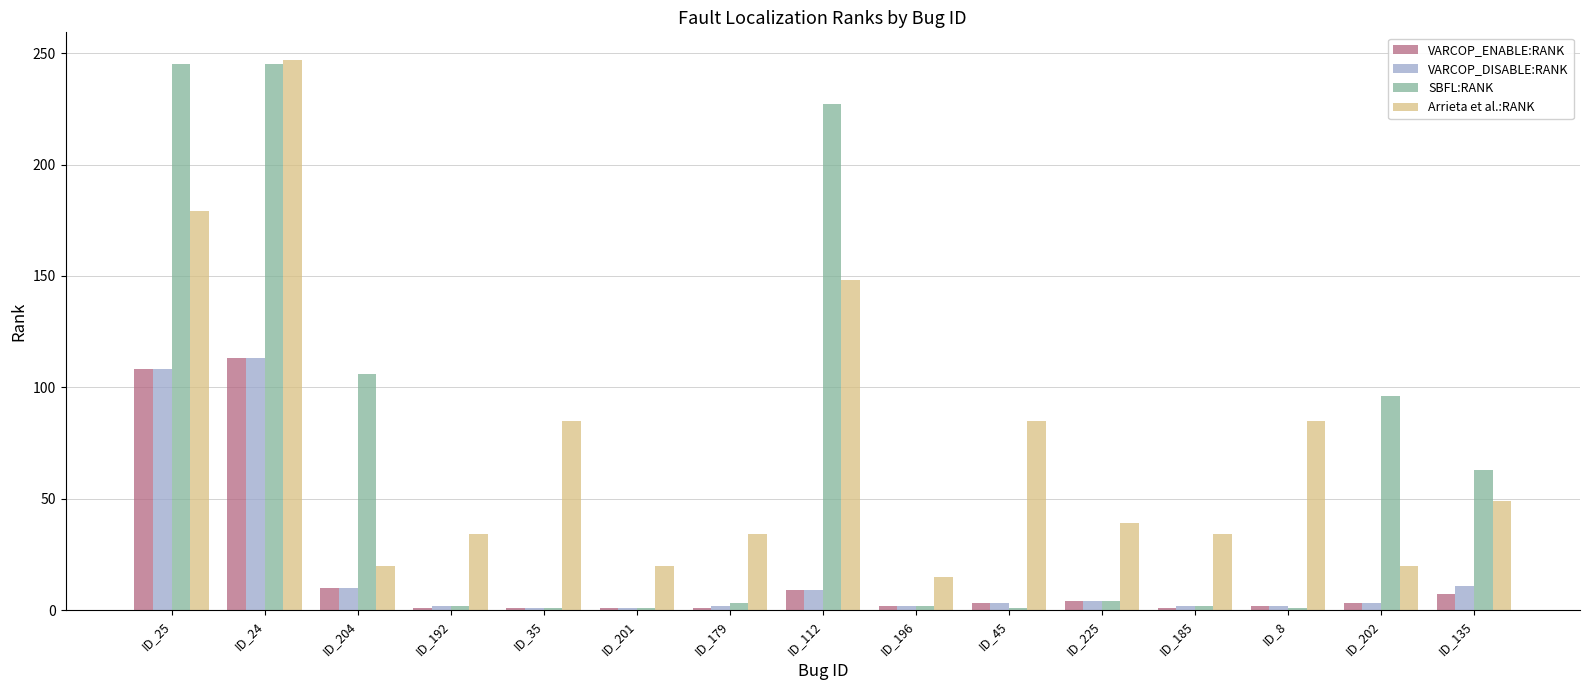

At which label is SBFL:RANK closest to 123?

ID_204